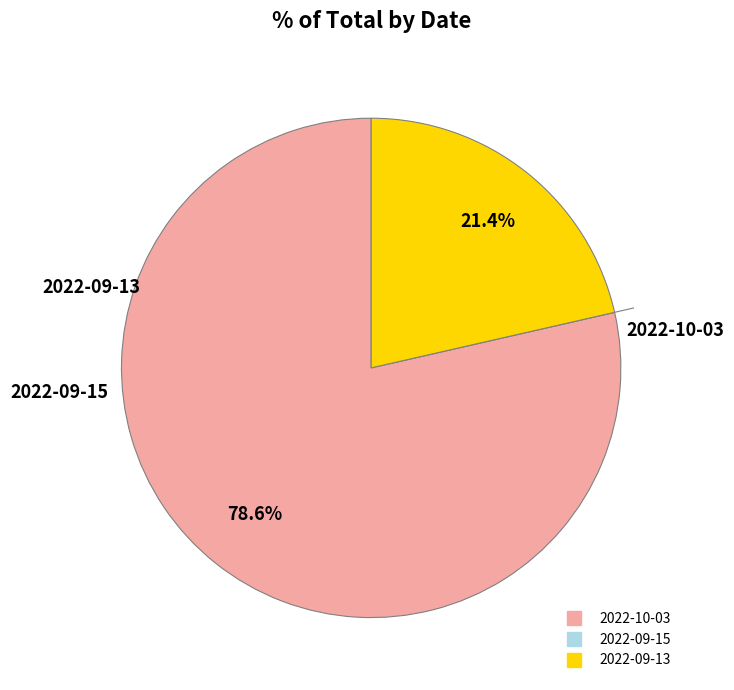

Which slice represents more than half of the pie?

2022-10-03